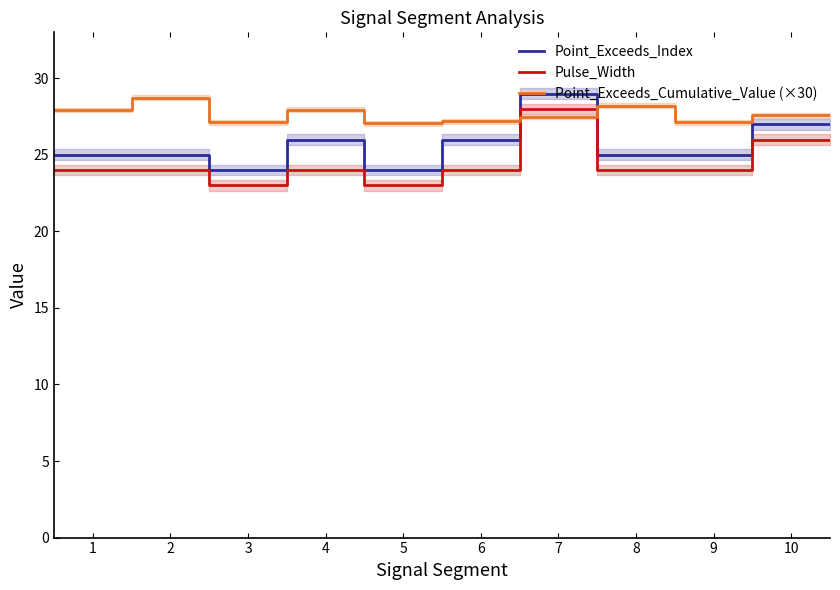

Which series ends up on top after the final intersection of Point_Exceeds_Cumulative_Value (×30) and Pulse_Width?

Point_Exceeds_Cumulative_Value (×30)